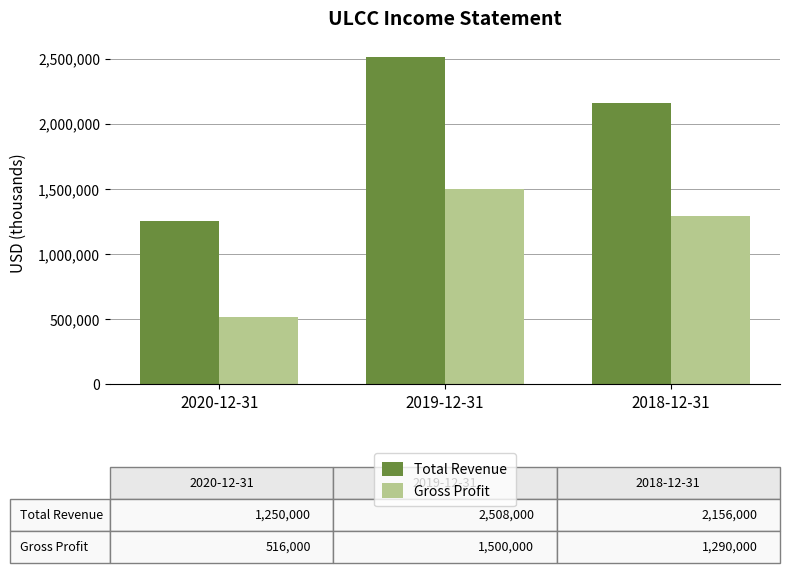

Which series has the largest total across all categories?

Total Revenue